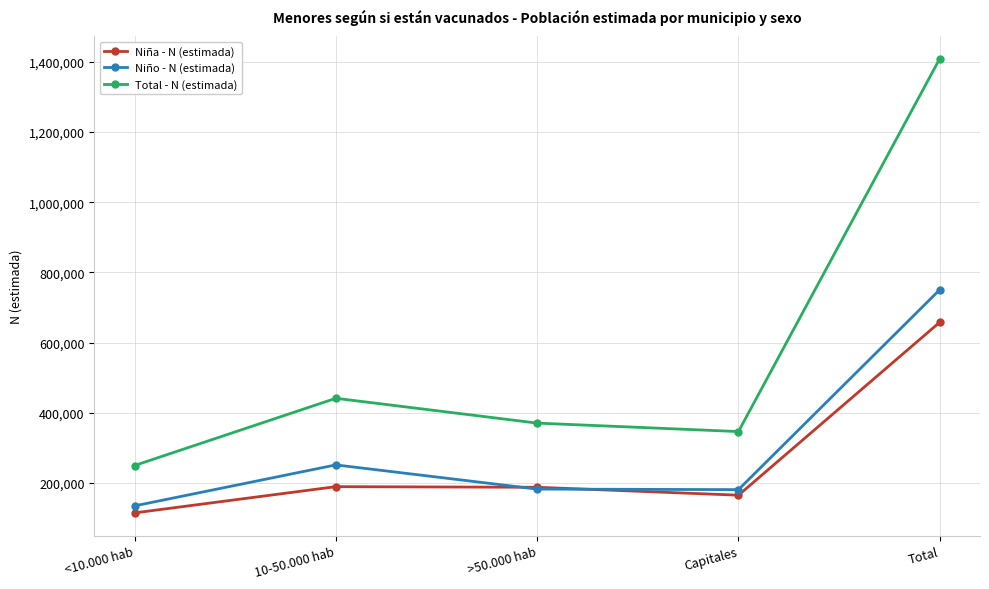

What is the minimum value for Niña - N (estimada)?

115003